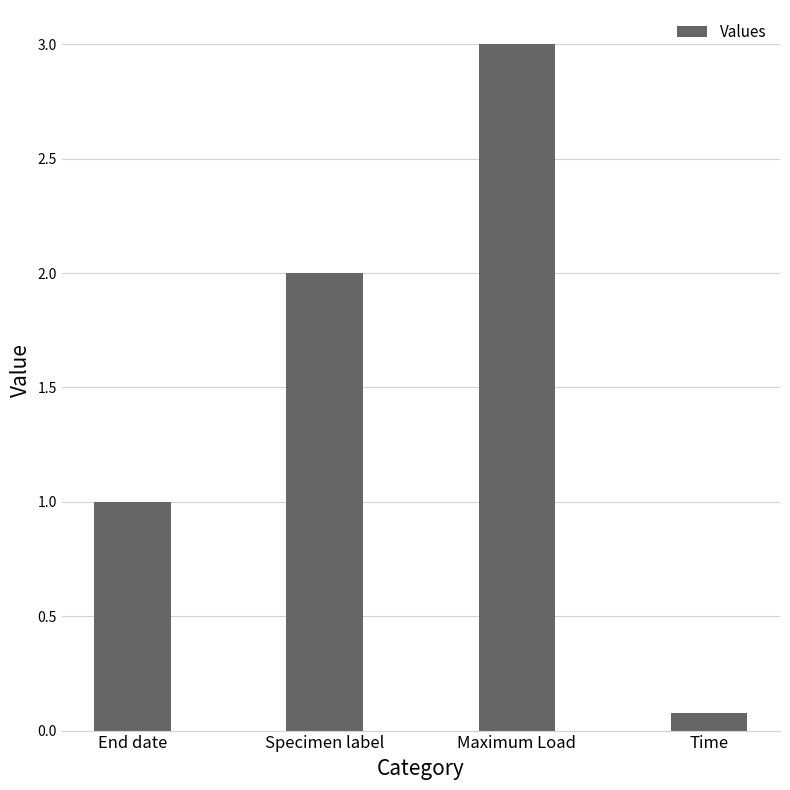

How many values are between 1 and 3?

3